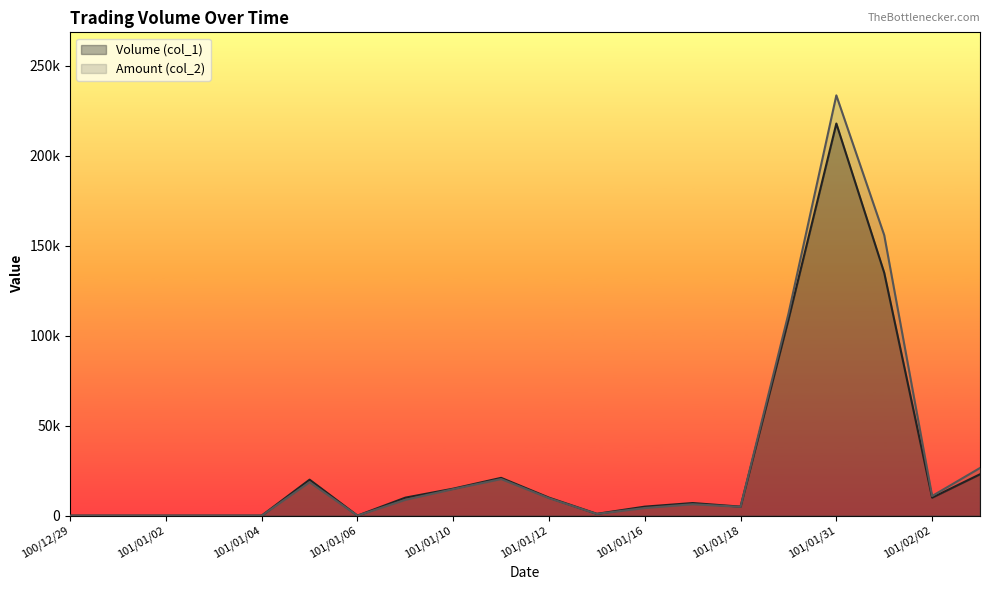

What is the difference between the Amount (col_2) values at 101/01/03 and 101/02/01?

155930